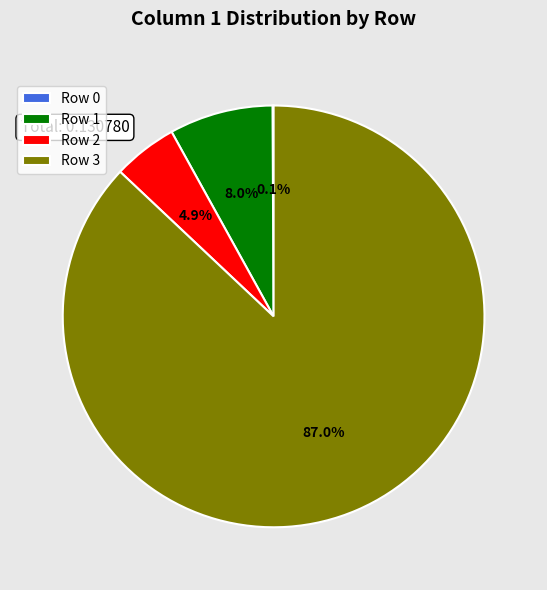

Is it true that Row 2 is 14% of the pie?

False